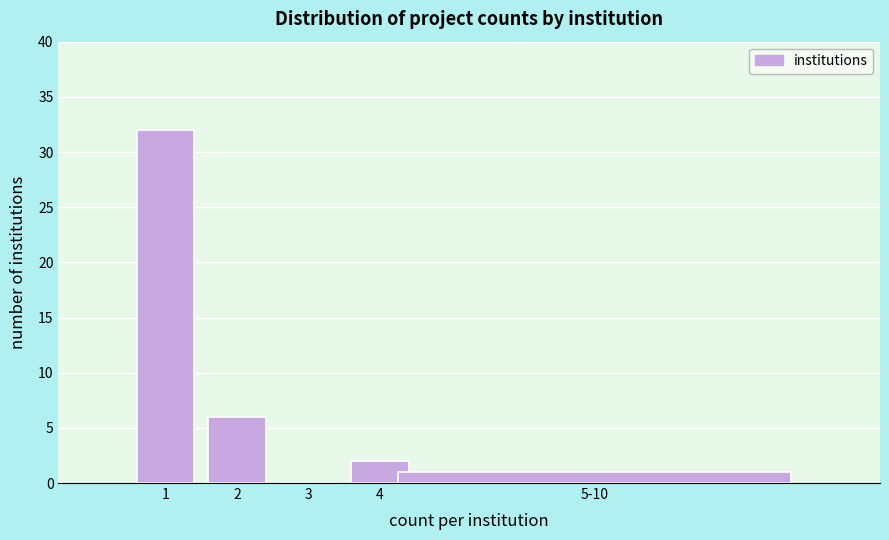

Reading left to right, extract all data points from this chart.

1=32	2=6	3=0	4=2	5-10=1